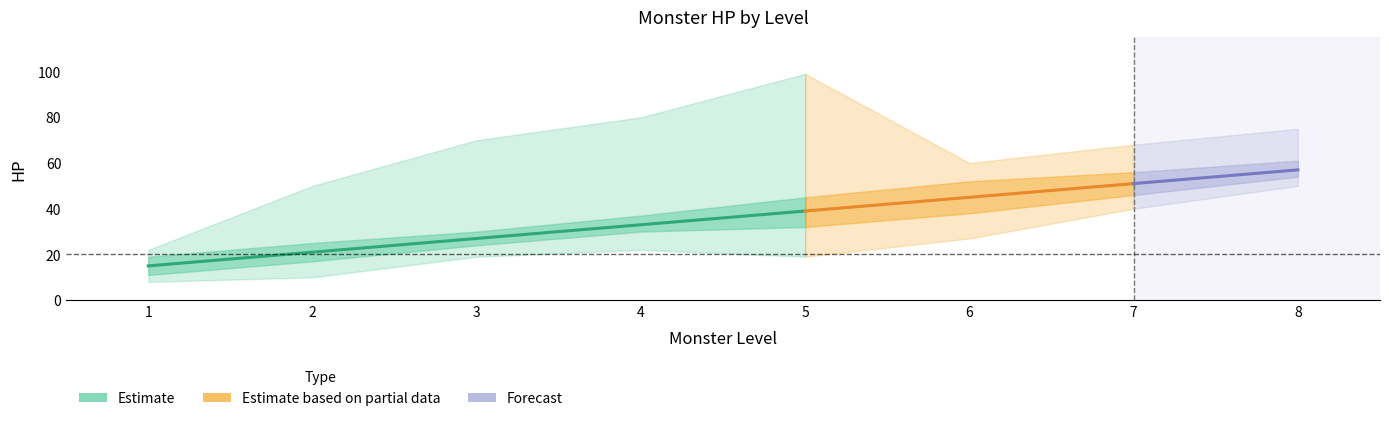

Reading left to right, what are all the values shown in this chart?

avg_hp: 15	21	27	33	39	45	51	57
hp_low: 8	10	19	22	19	27	40	50
hp_high: 22	50	70	80	99	60	68	75
hp_mid_low: 11	17	24	30	32	38	46	54
hp_mid_high: 19	25	30	37	45	52	56	61